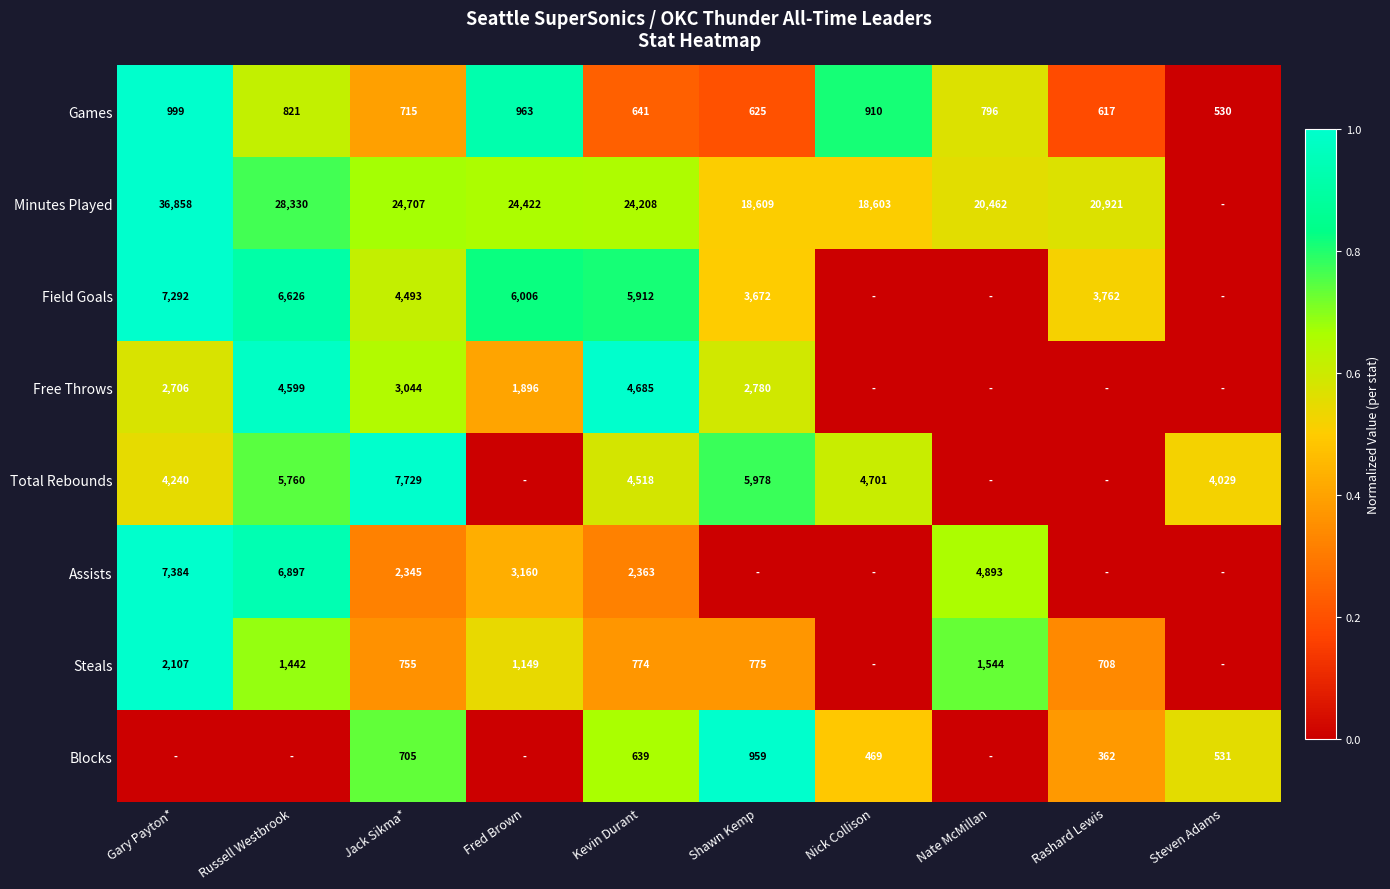

At which label does Games first exceed 796?

Gary Payton*